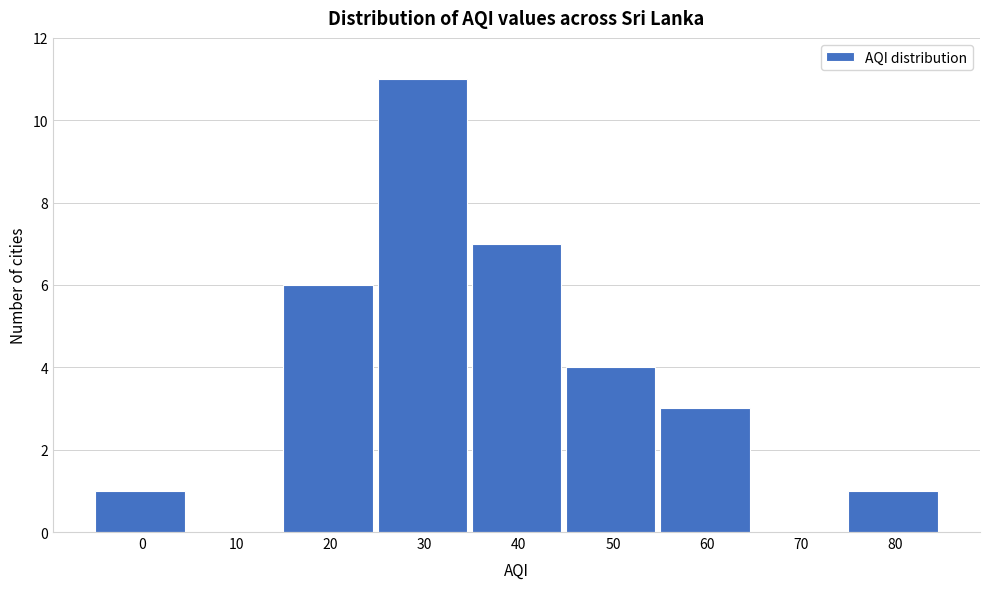

Reading left to right, transcribe all the data shown in this chart.

0=1	10=0	20=6	30=11	40=7	50=4	60=3	70=0	80=1